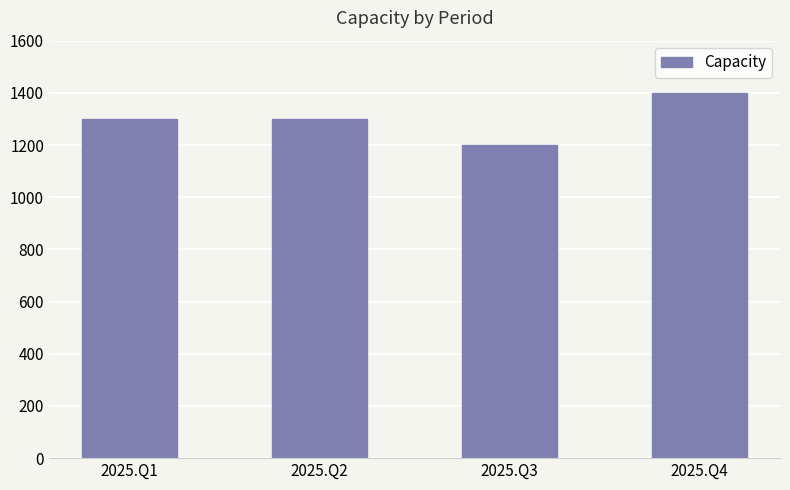

What is the change in value from 2025.Q2 to 2025.Q3?

-100